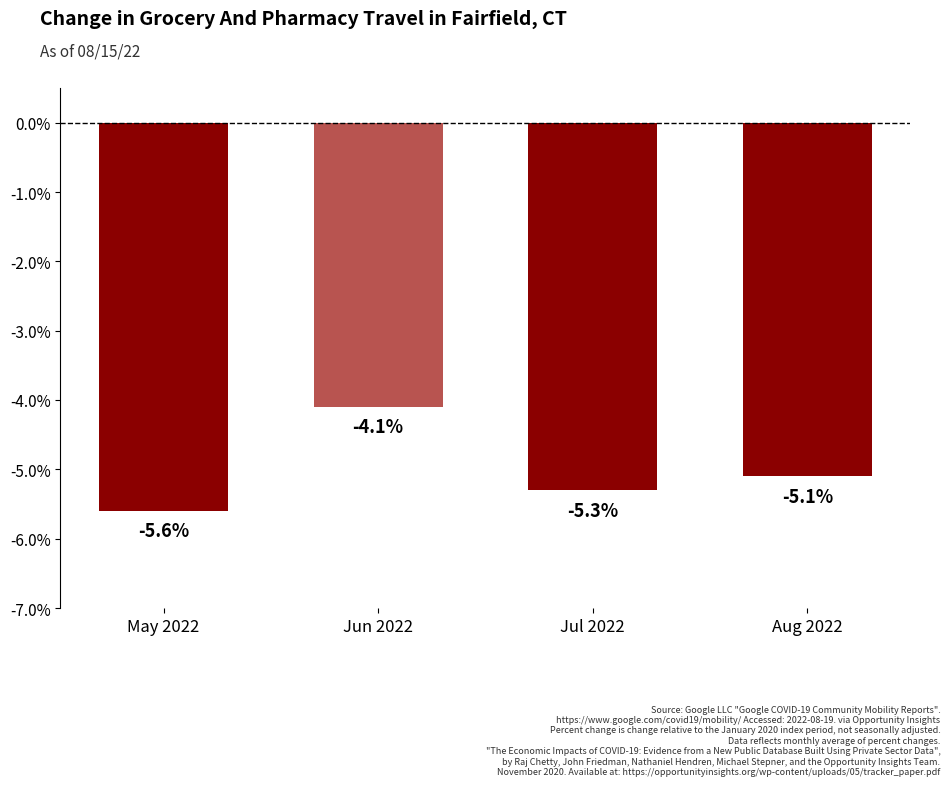

What is the change in value from May 2022 to Aug 2022?

+0.5